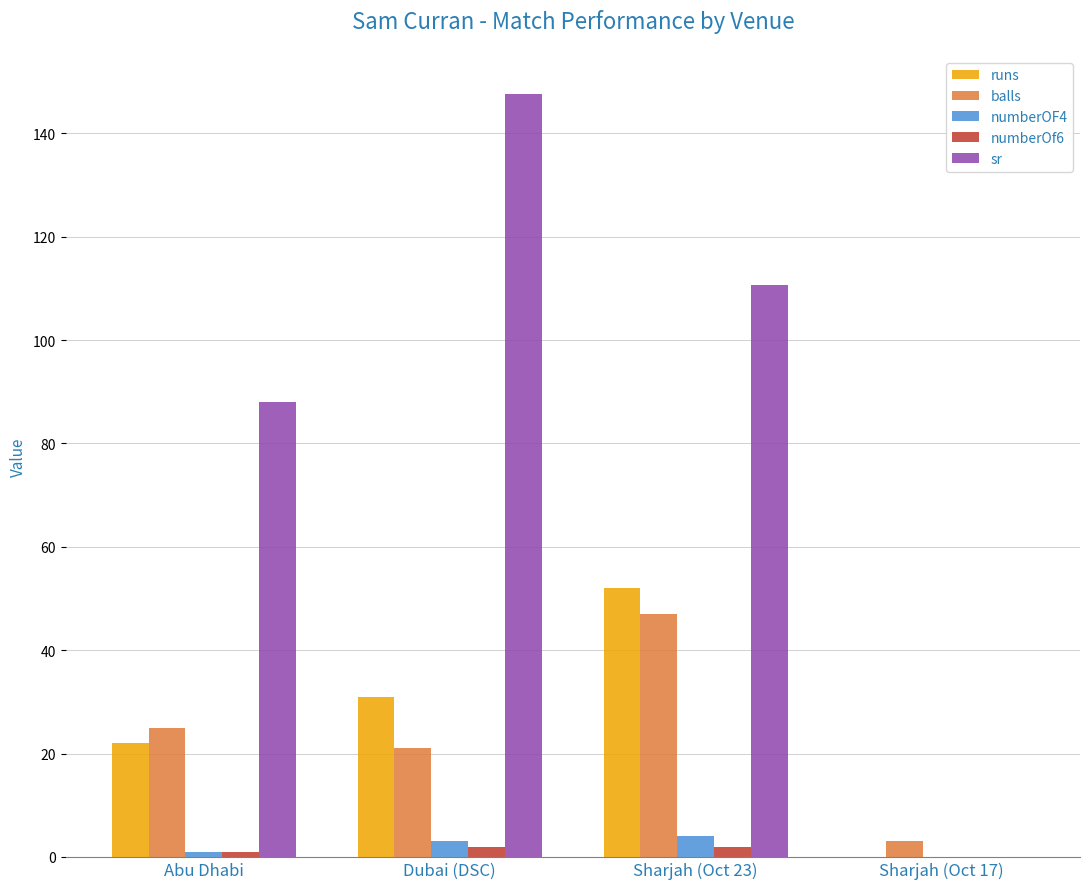

What is the maximum value for sr?

147.6